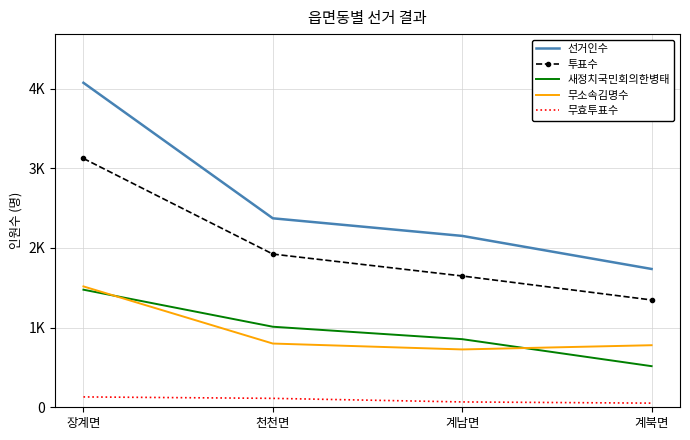

At 계남면, list the series in order from smallest to largest.

무효투표수, 무소속김명수, 새정치국민회의한병태, 투표수, 선거인수